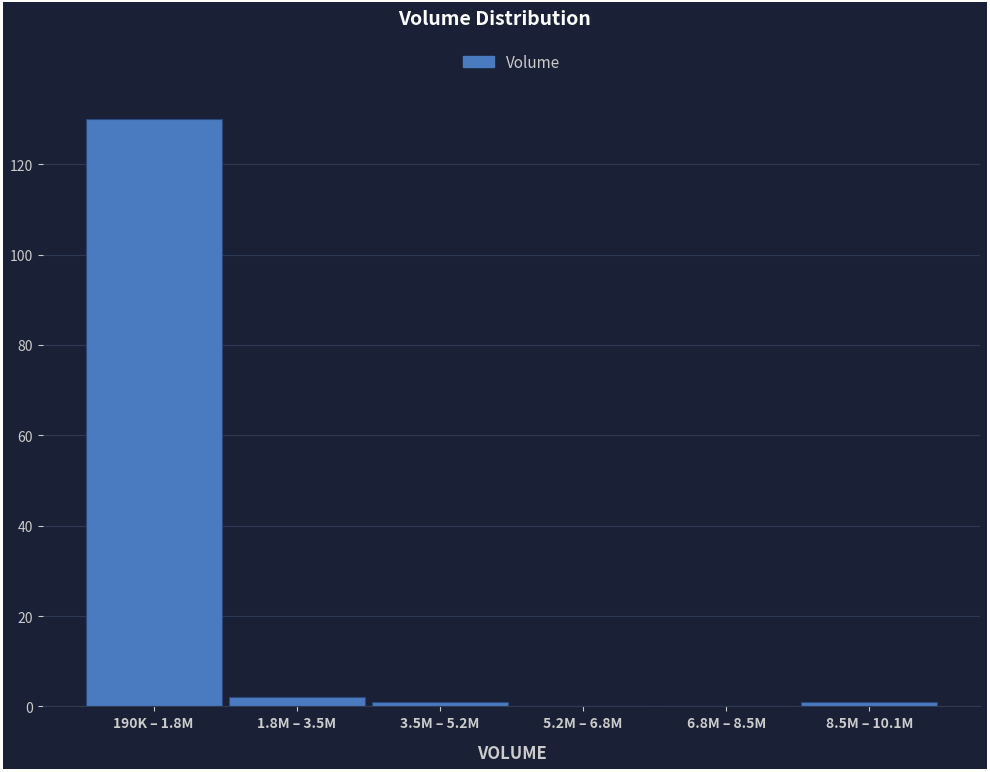

Reading left to right, what are all the values shown in this chart?

190K – 1.8M=130	1.8M – 3.5M=2	3.5M – 5.2M=1	5.2M – 6.8M=0	6.8M – 8.5M=0	8.5M – 10.1M=1